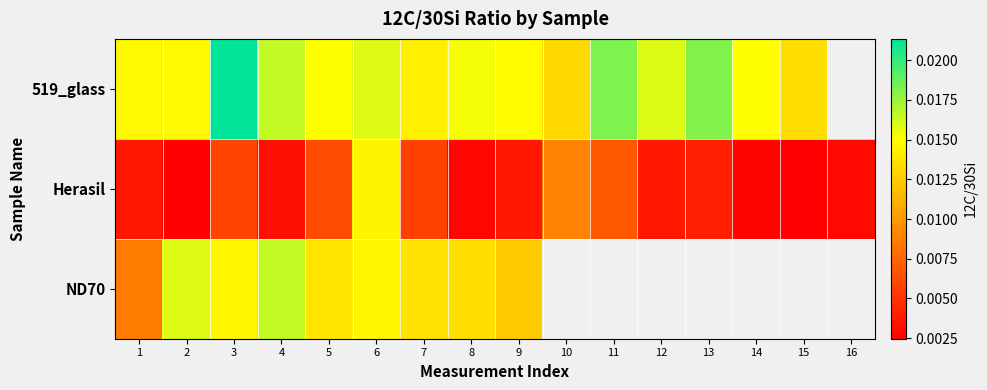

How many distinct data groups are displayed?

3